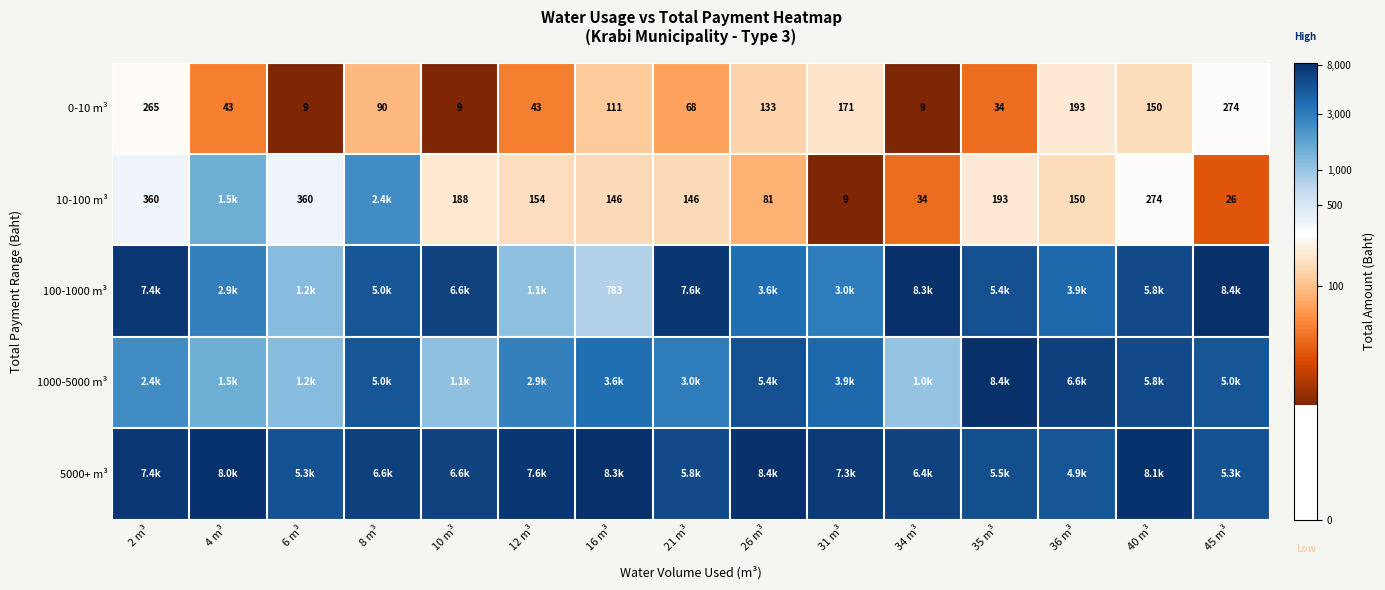

Which series has the largest total across all categories?

5000+ m³